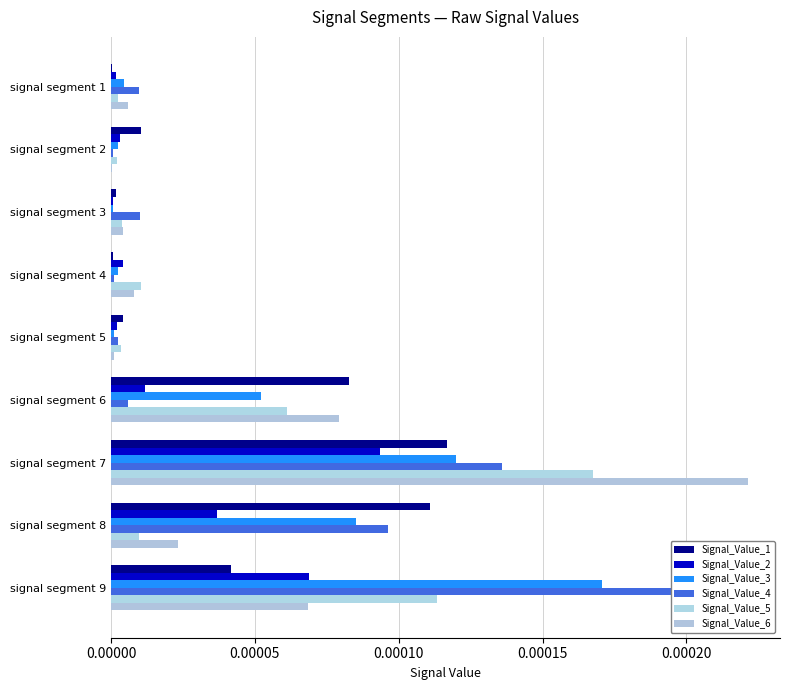

True or false: Signal_Value_2 has a value of 0.0 at signal segment 1.

False